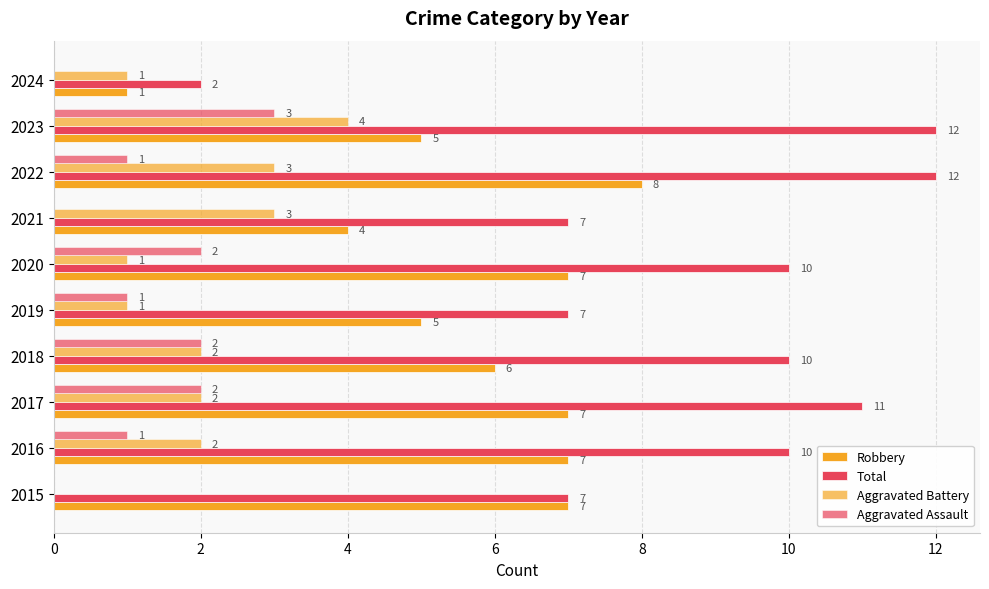

How many data points does each series have?

10